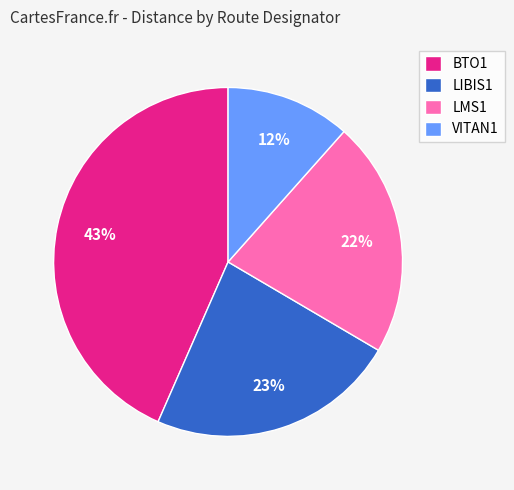

To the nearest percent, what portion does LMS1 represent?

22%